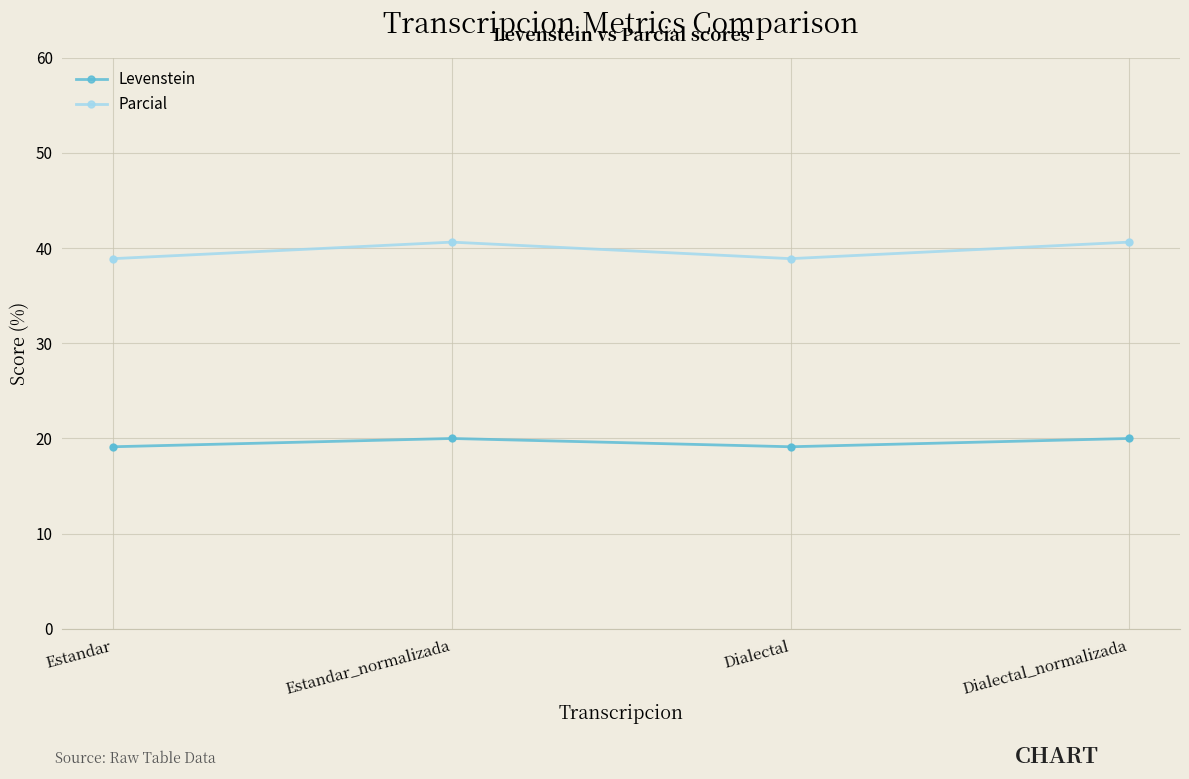

At how many categories does at least one series exceed 23?

4